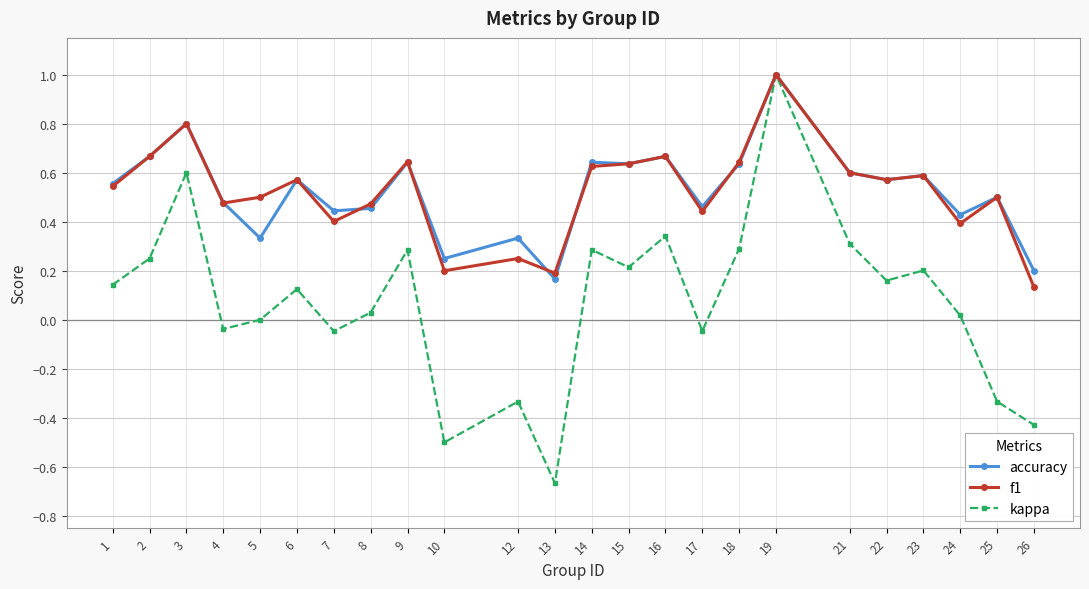

What is the difference between the maximum and minimum values in the accuracy series?

0.8